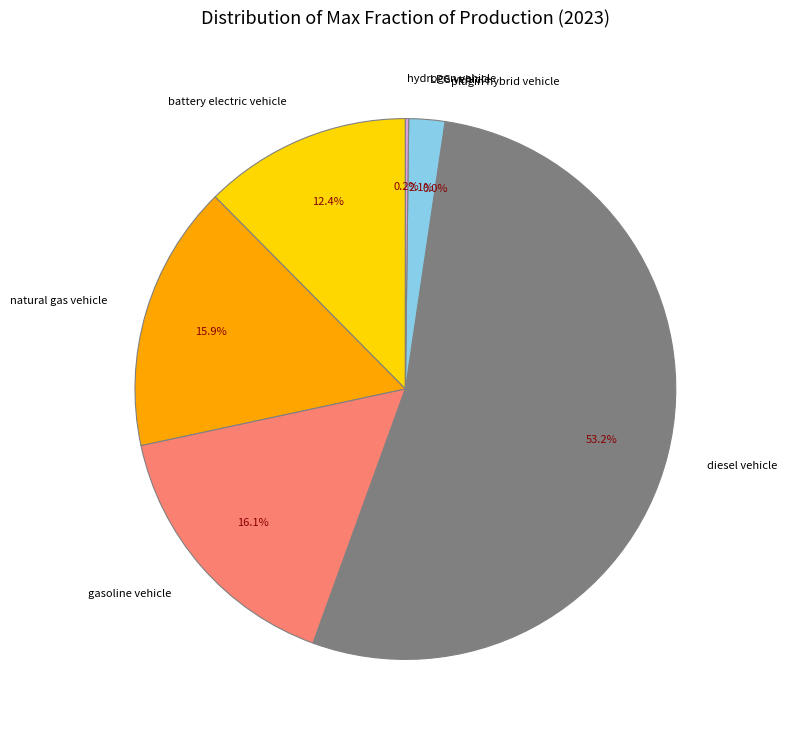

Which has a higher value, LPG vehicle or diesel vehicle?

diesel vehicle